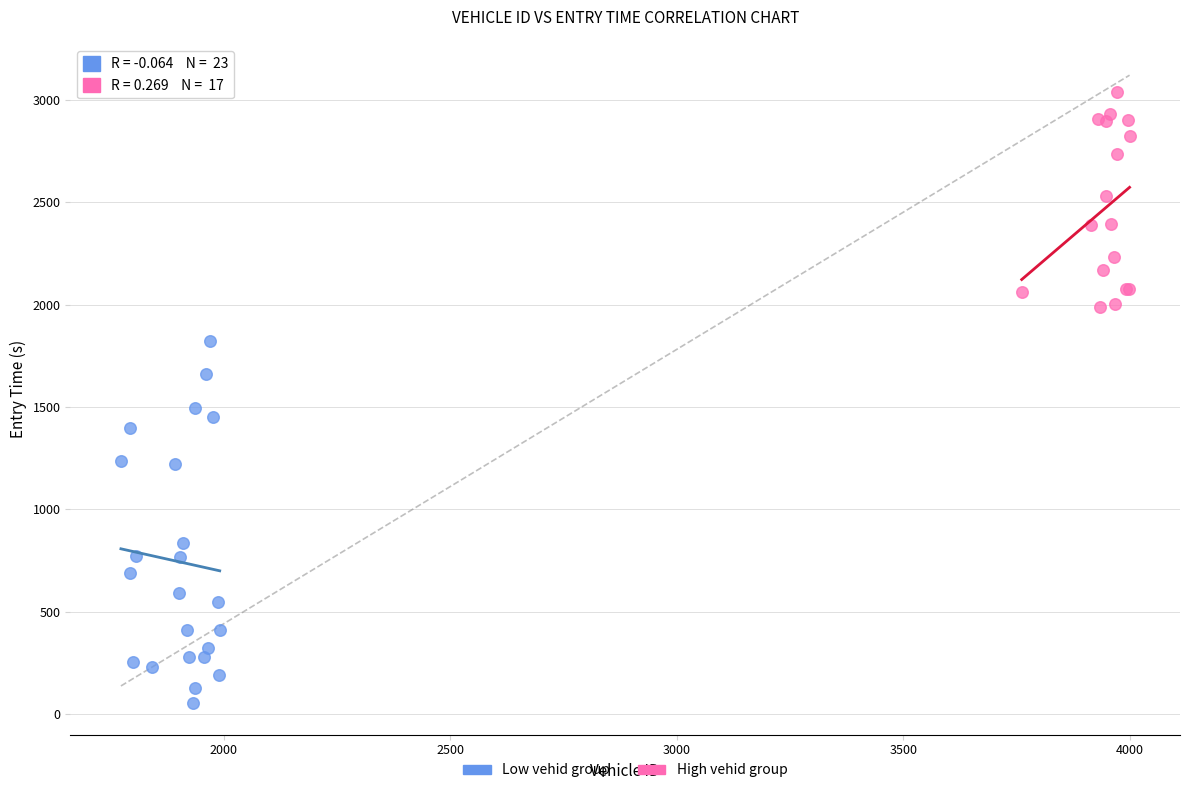

Which series contains the lowest Y value?

Low vehid group